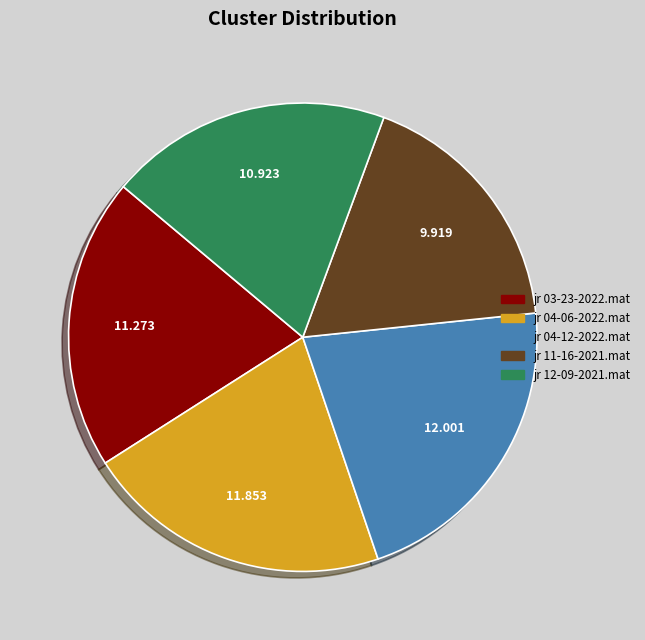

Is there a majority slice in this chart?

No